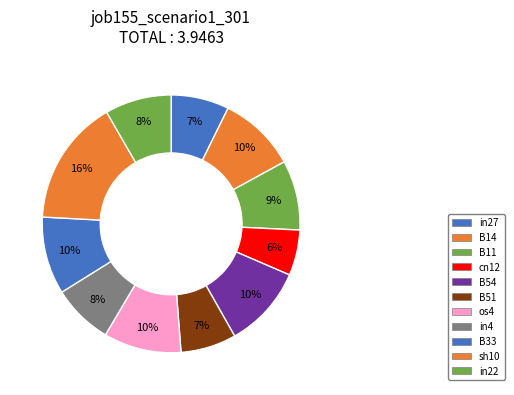

Is it true that B11 is 9% of the pie?

True